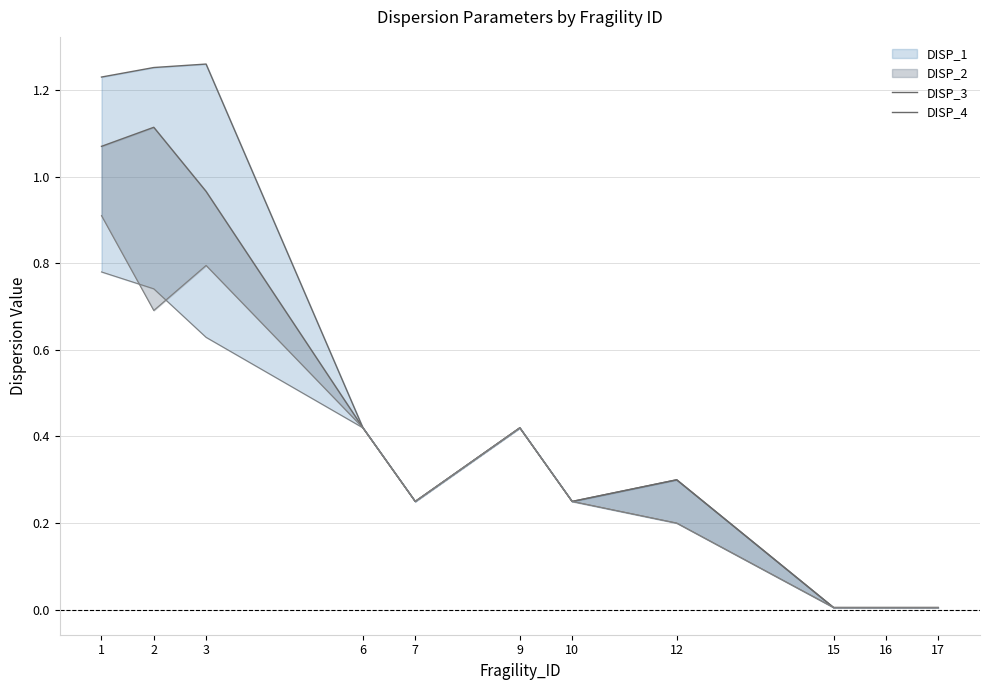

Which series has the largest total across all categories?

DISP_3